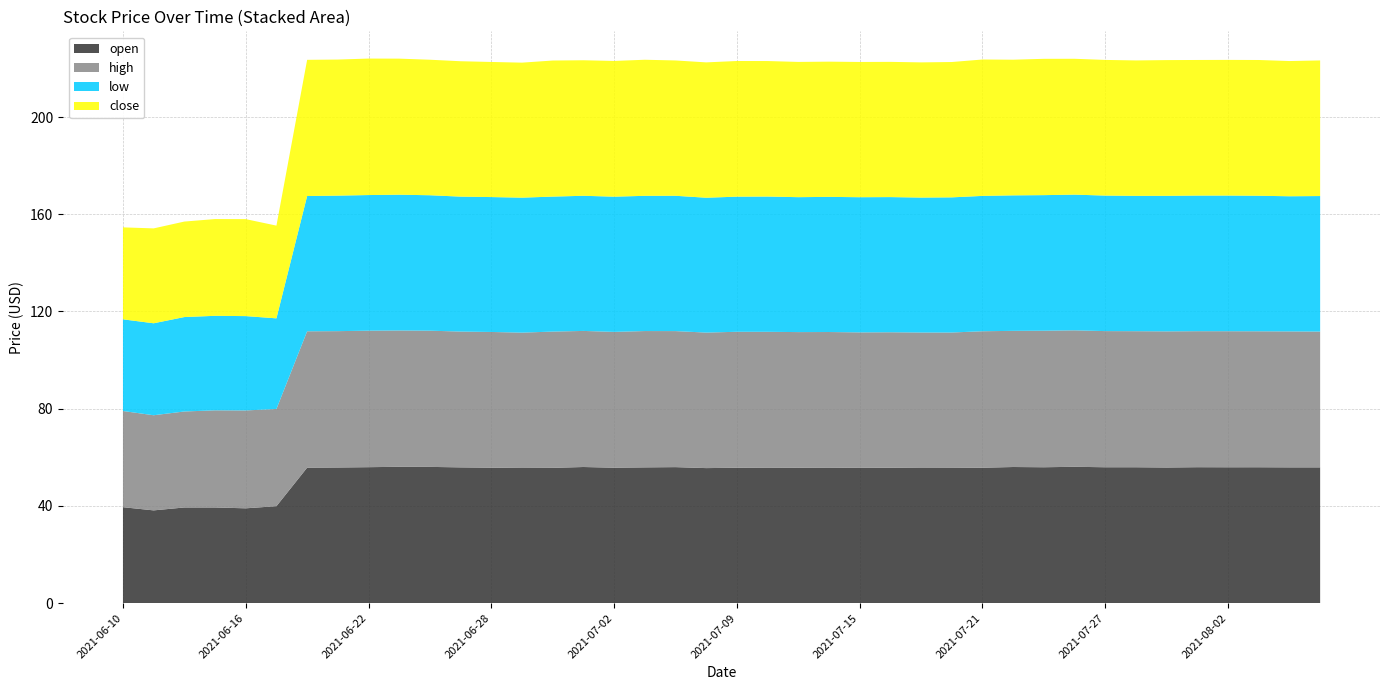

Reading left to right, what are all the values shown in this chart?

open: 39.5	38.1	39.4	39.4	39.0	39.9	55.7	55.8	55.9	56.1	56.0	55.9	55.7	55.6	55.6	56.0	55.7	55.9	56.0	55.5	55.7	55.8	55.7	55.8	55.6	55.7	55.6	55.6	55.7	56.0	55.9	56.1	55.9	55.9	55.8	55.9	55.9	55.9	55.9	55.9
high: 39.6	39.1	39.5	40.0	40.3	40.0	56.1	56.1	56.2	56.1	56.0	55.9	55.9	55.7	56.1	56.0	55.9	56.1	56.0	55.8	56.0	55.9	55.8	55.8	55.8	55.8	55.8	55.7	56.2	56.0	56.2	56.1	56.0	56.0	56.0	56.0	56.0	56.0	56.0	55.9
low: 37.7	37.9	38.9	38.9	38.8	37.3	55.7	55.8	55.8	55.9	55.7	55.5	55.5	55.5	55.5	55.6	55.6	55.6	55.7	55.5	55.6	55.7	55.5	55.6	55.6	55.6	55.5	55.6	55.7	55.8	55.8	55.9	55.8	55.7	55.8	55.8	55.8	55.8	55.6	55.8
close: 37.9	39.0	39.3	39.8	39.9	38.2	56.0	56.0	56.2	56.0	55.8	55.7	55.6	55.6	56.0	55.8	55.9	56.0	55.7	55.7	55.8	55.8	55.7	55.6	55.7	55.6	55.6	55.7	56.1	55.8	56.1	55.9	55.8	55.7	55.9	55.8	55.8	55.9	55.6	55.8